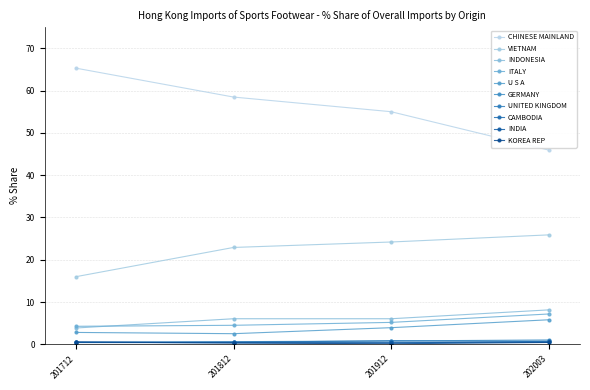

How many categories are shown in the chart?

4